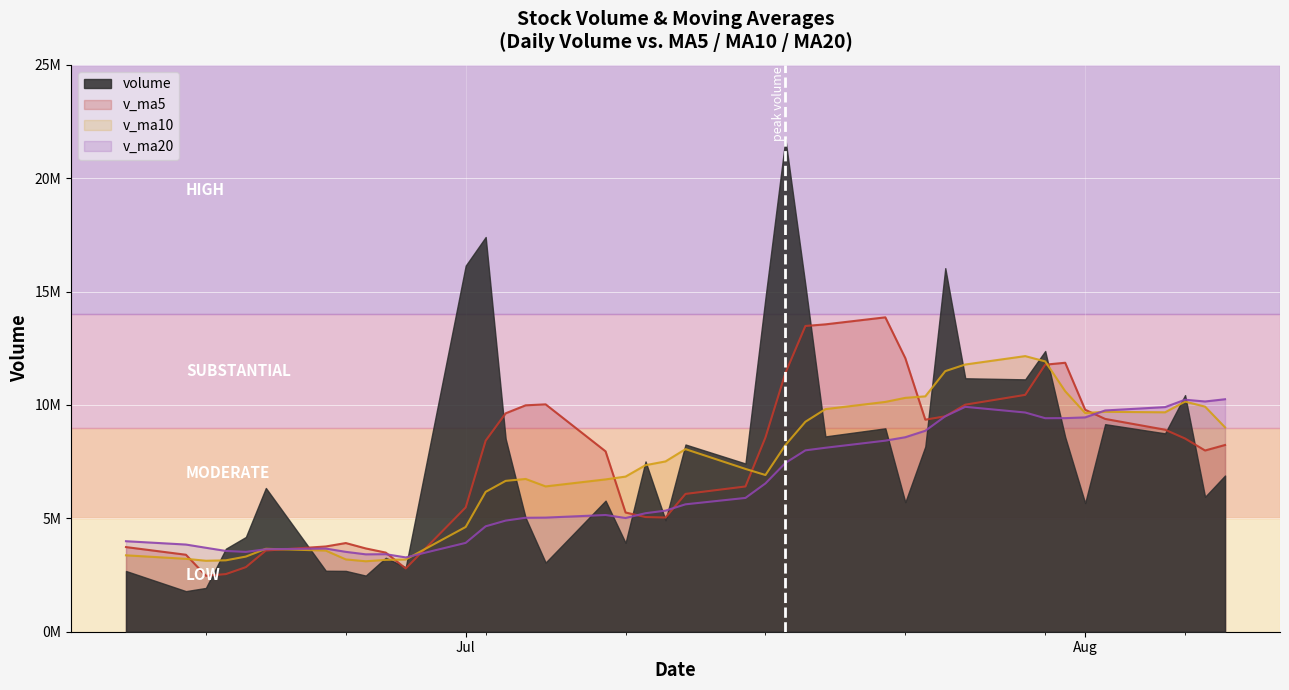

Is it true that v_ma10 equals 18251155.4 at 2019-07-23?

False